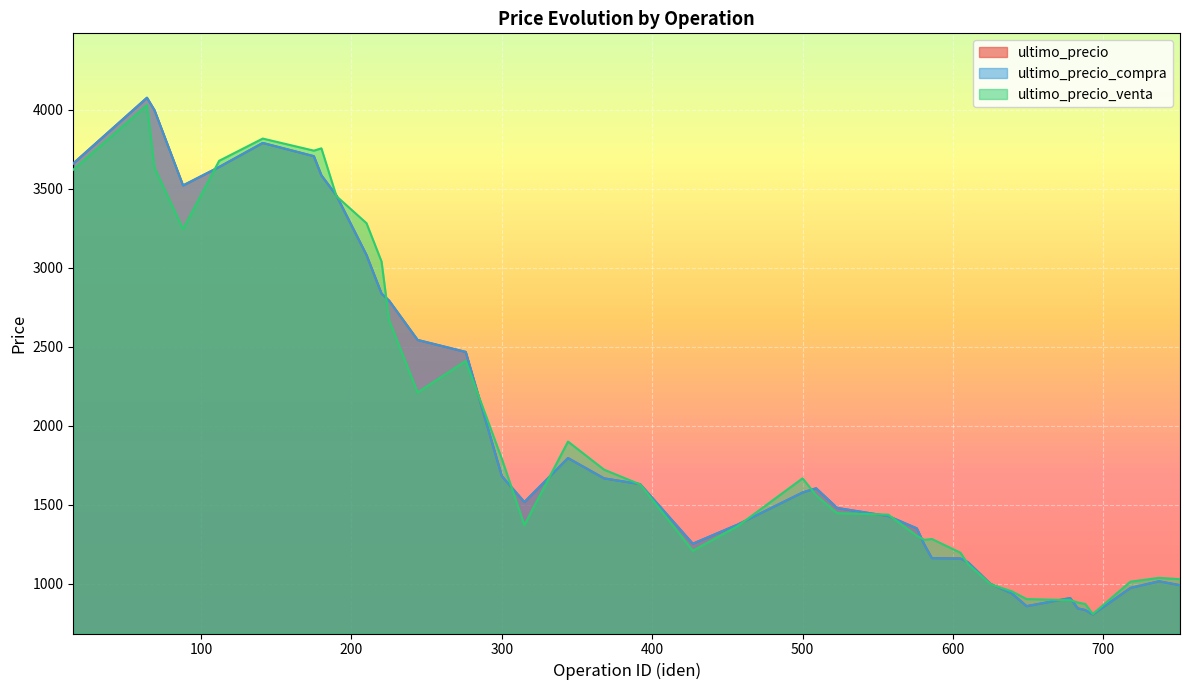

How many distinct data groups are displayed?

3